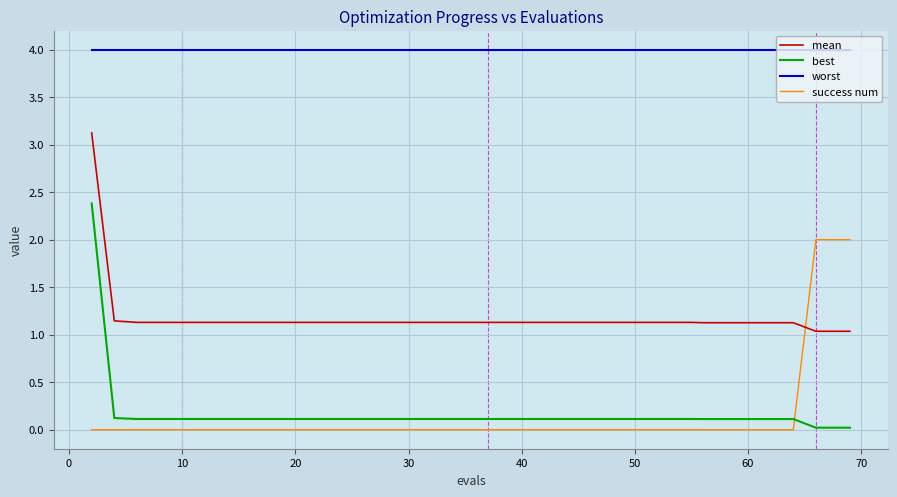

What is the highest value of the mean series?

3.1